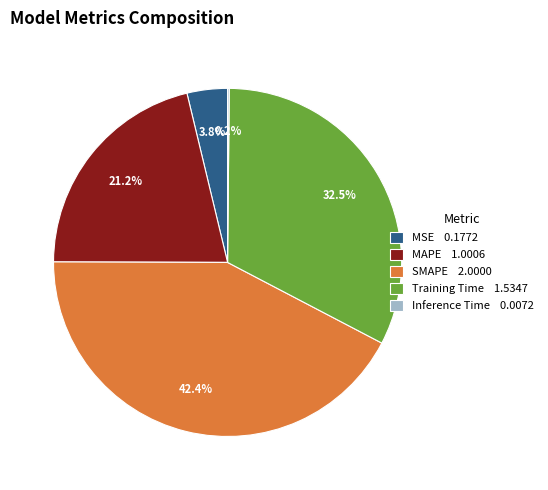

Combined, what portion of the pie is MAPE and MSE?

25.0%